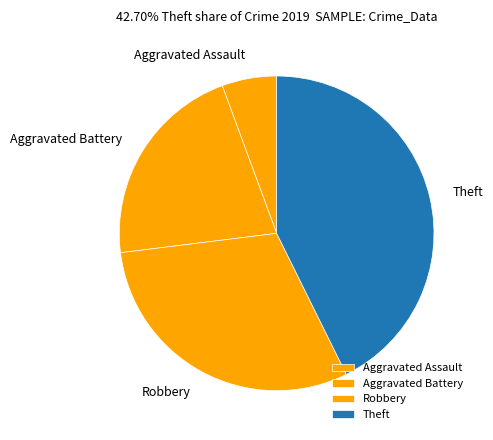

Is it true that Aggravated Battery is 27% of the pie?

False